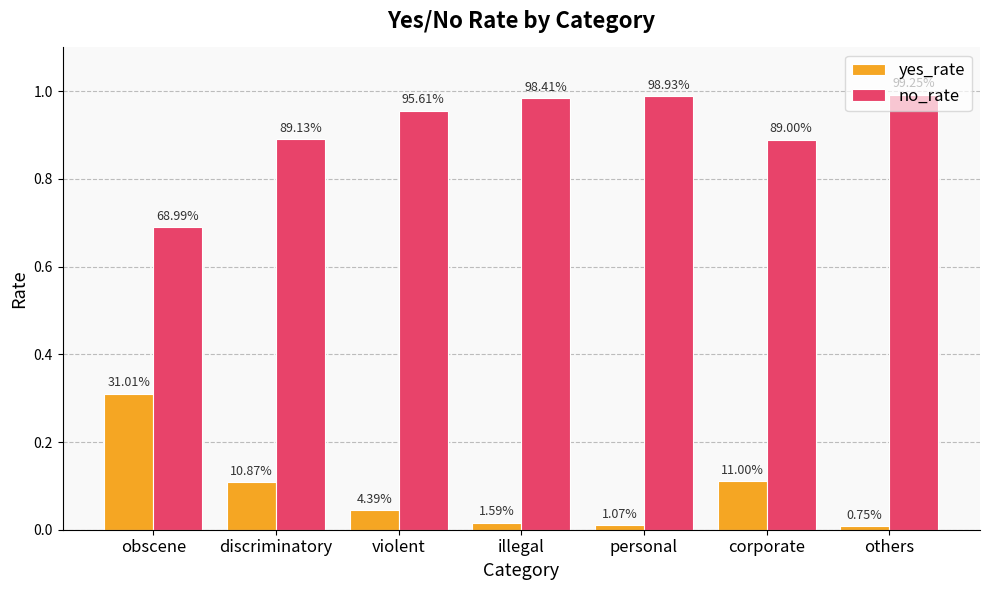

Does the chart contain stacked bars?

No